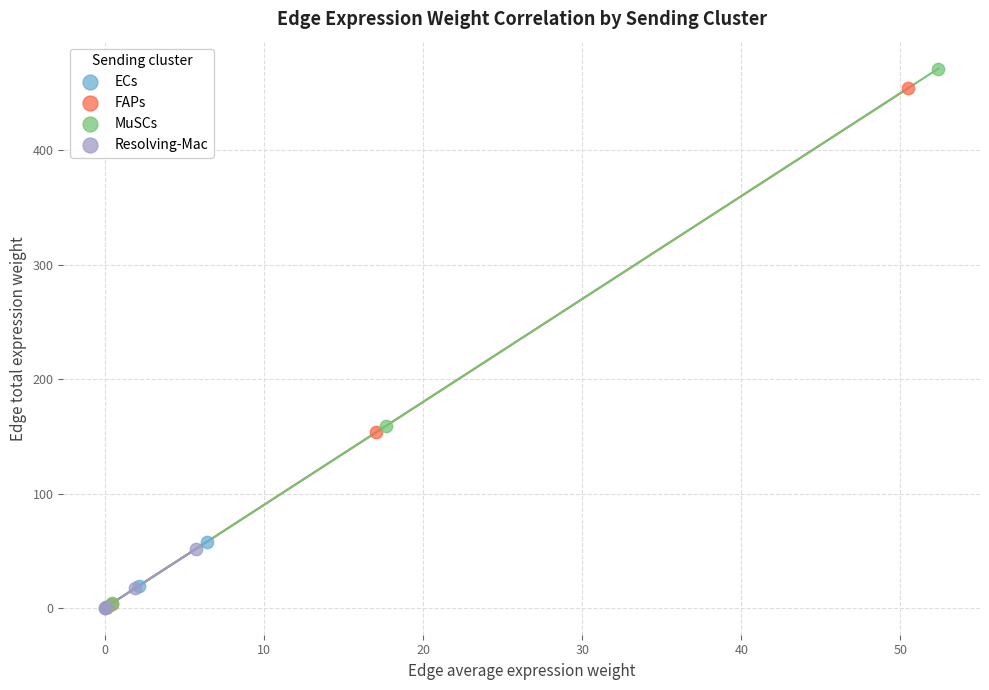

What are all the series names shown in the legend?

ECs, FAPs, MuSCs, Resolving-Mac